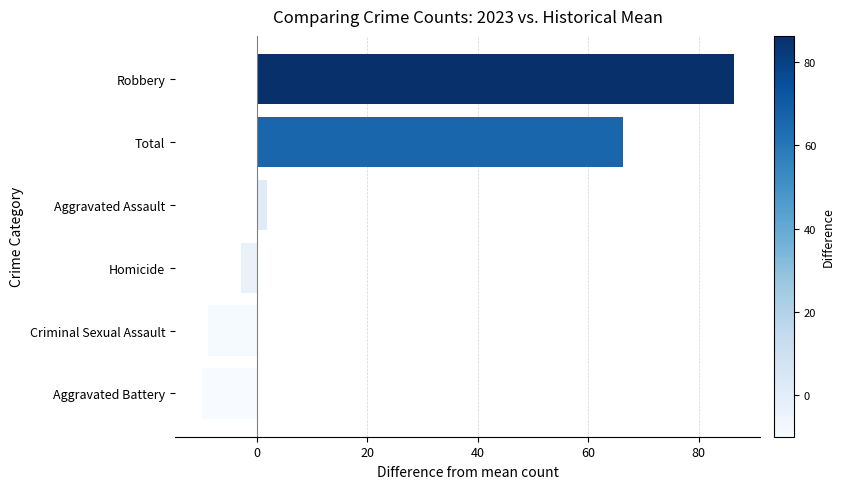

How many data points does each series have?

6